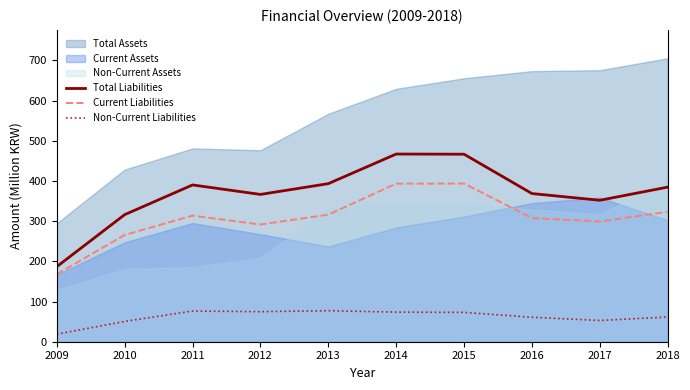

True or false: Non-Current Liabilities and Current Liabilities cross at least once.

False